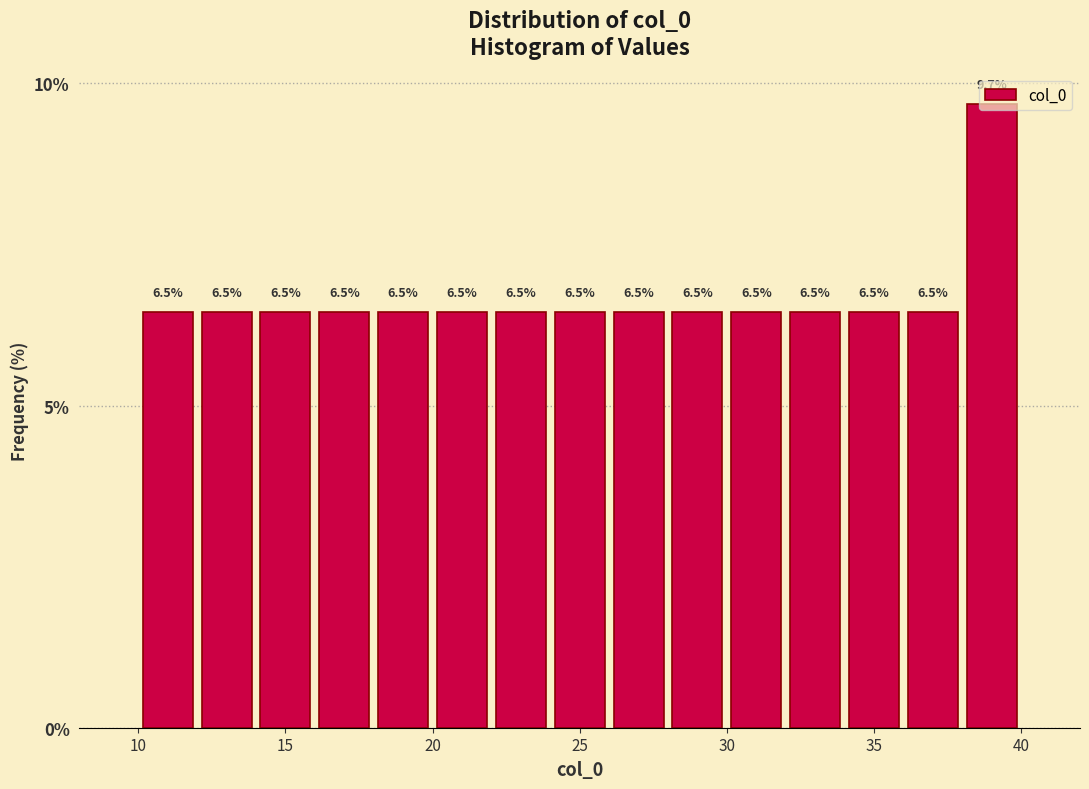

Reading left to right, list every bar in this chart as the range it spans on the x-axis followed by its height.

10 to 12: 6.5
12 to 14: 6.5
14 to 16: 6.5
16 to 18: 6.5
18 to 20: 6.5
20 to 22: 6.5
22 to 24: 6.5
24 to 26: 6.5
26 to 28: 6.5
28 to 30: 6.5
30 to 32: 6.5
32 to 34: 6.5
34 to 36: 6.5
36 to 38: 6.5
38 to 40: 9.7